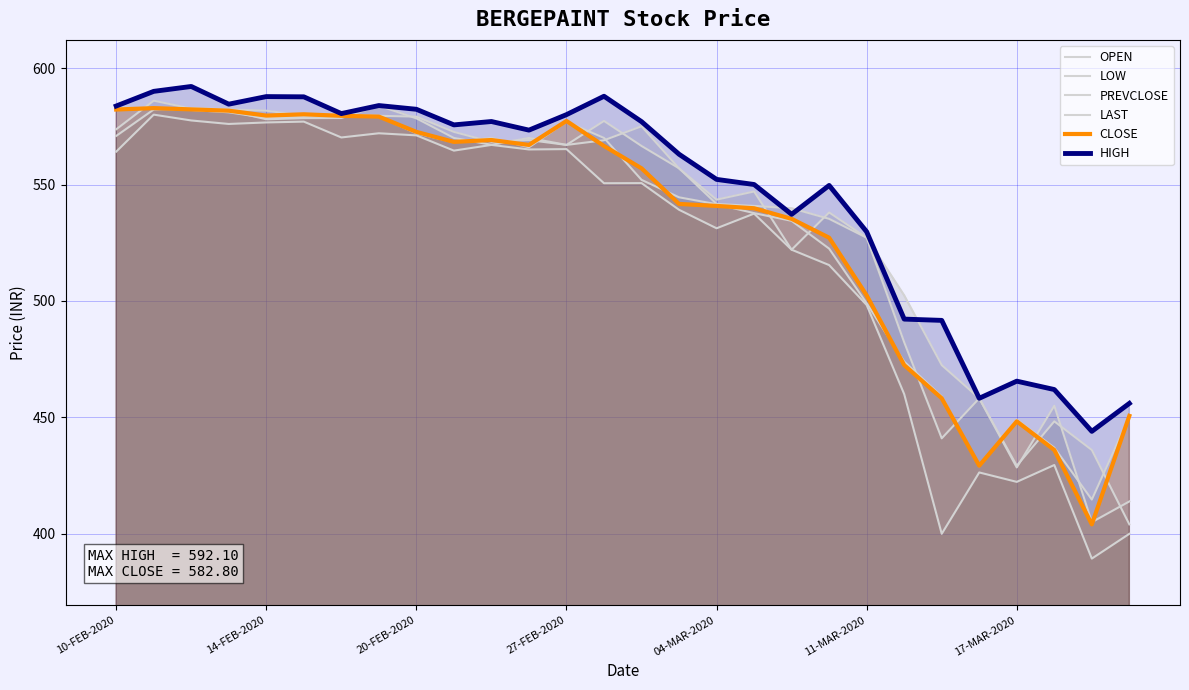

How many data points in LOW are above 550?

15